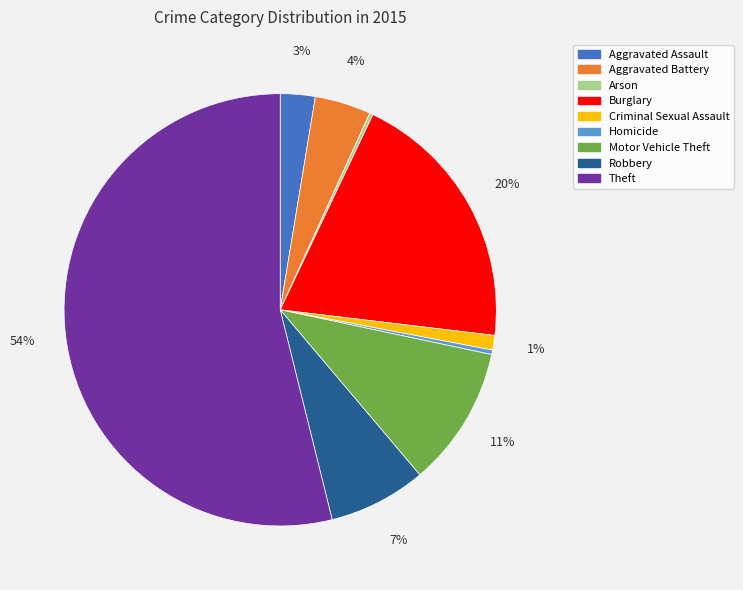

The Theft slice represents 54% of the pie. True or false?

True